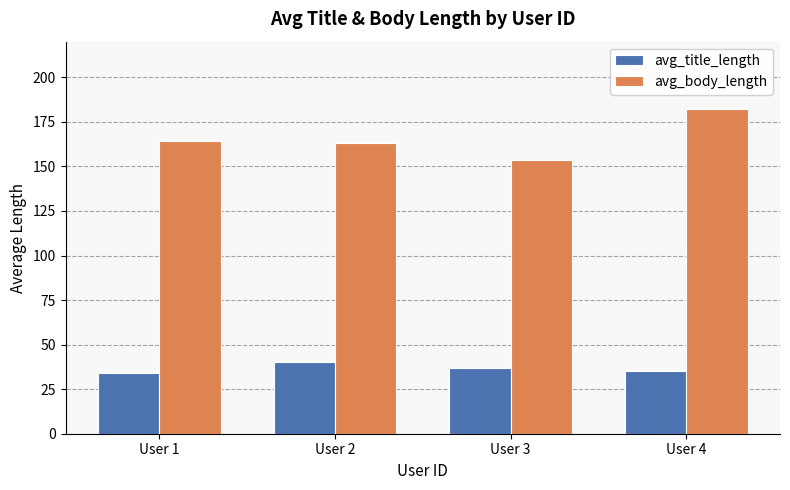

Reading right to left, extract all data points from this chart.

avg_title_length: 35.1	37.1	40.0	33.8
avg_body_length: 182.3	153.8	162.9	164.5